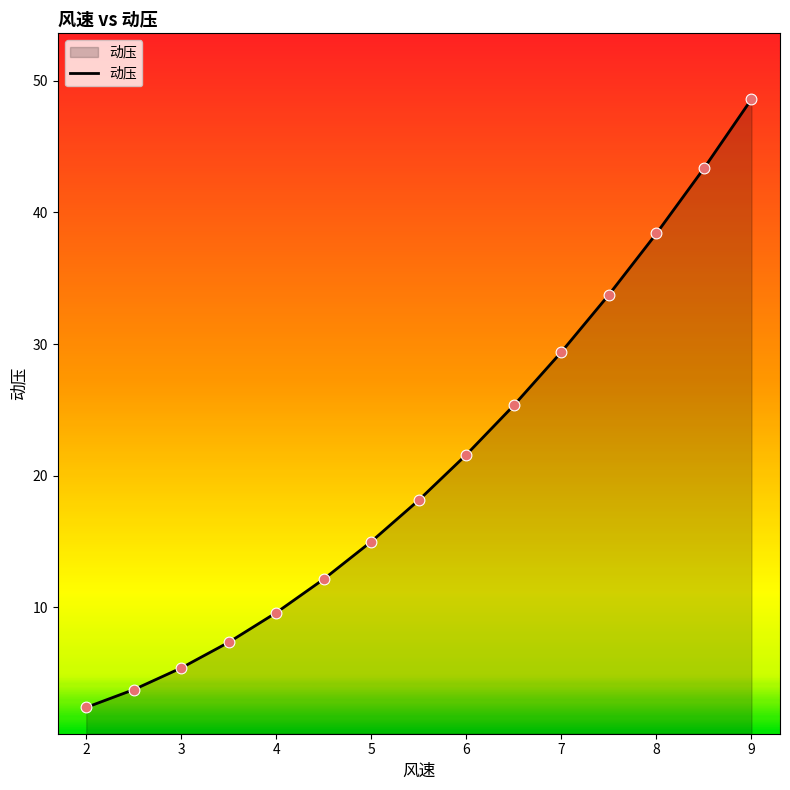

What is the difference between the maximum and minimum values?

46.2